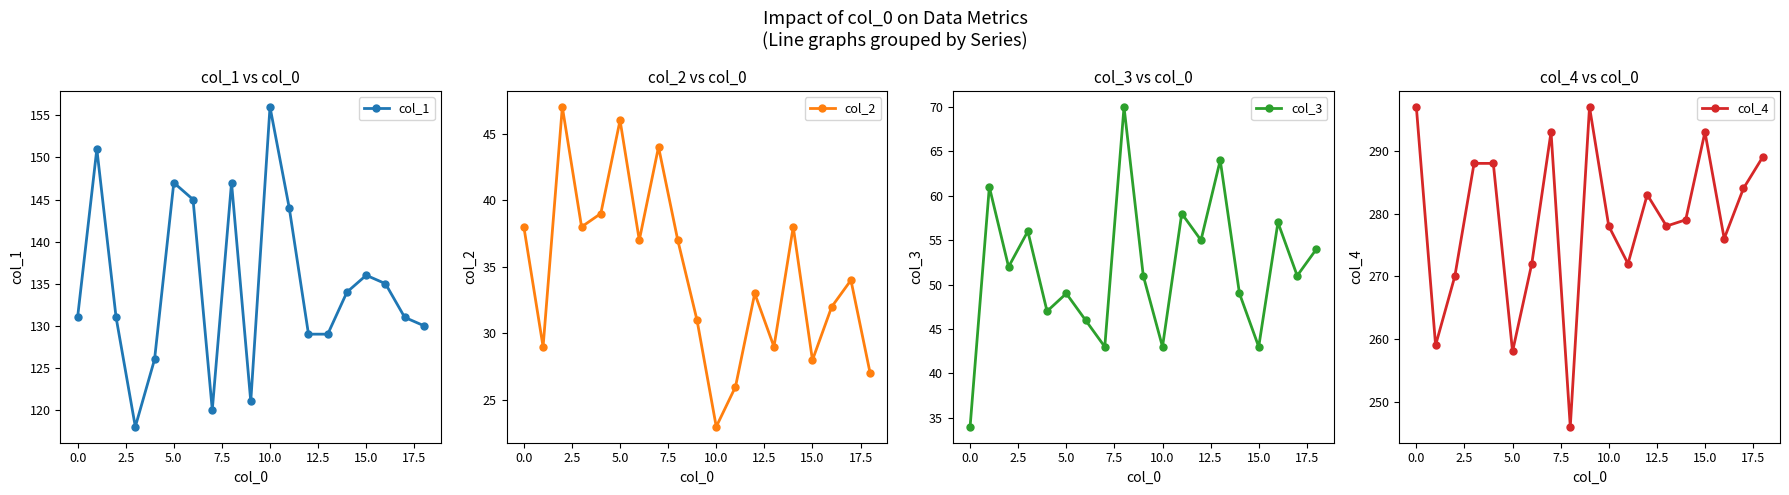

What position from the right is 10?

9